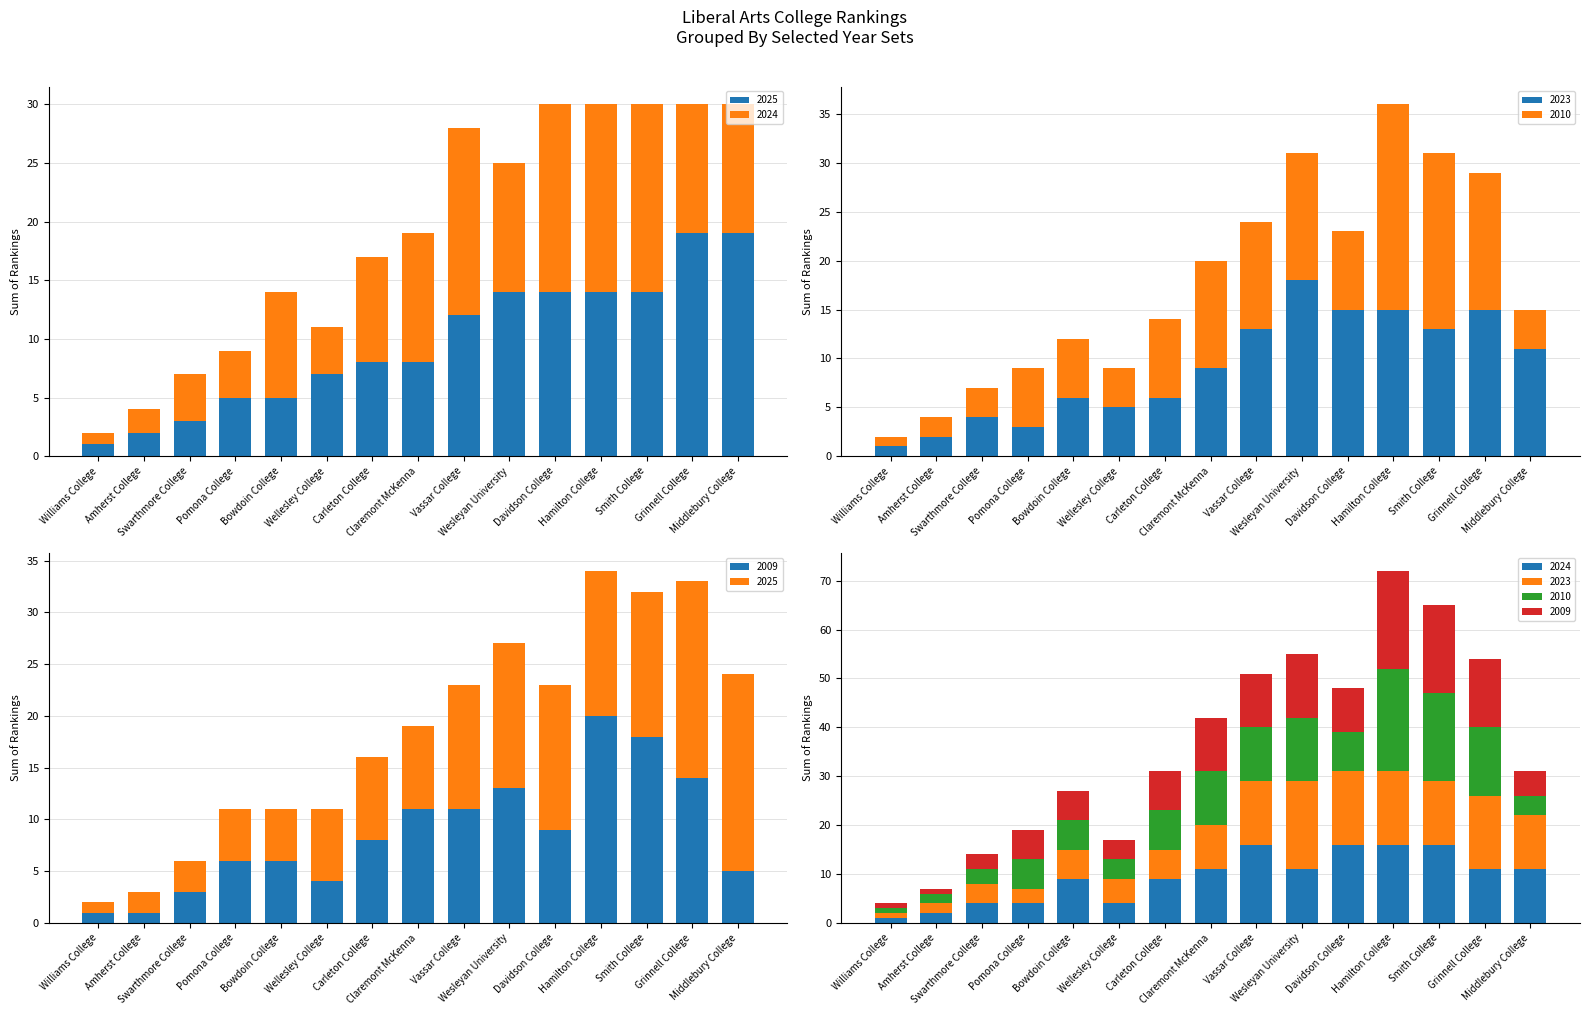

List the labels in order of 2023 value, largest first.

Wesleyan University, Davidson College, Hamilton College, Grinnell College, Vassar College, Smith College, Middlebury College, Claremont McKenna, Bowdoin College, Carleton College, Wellesley College, Swarthmore College, Pomona College, Amherst College, Williams College